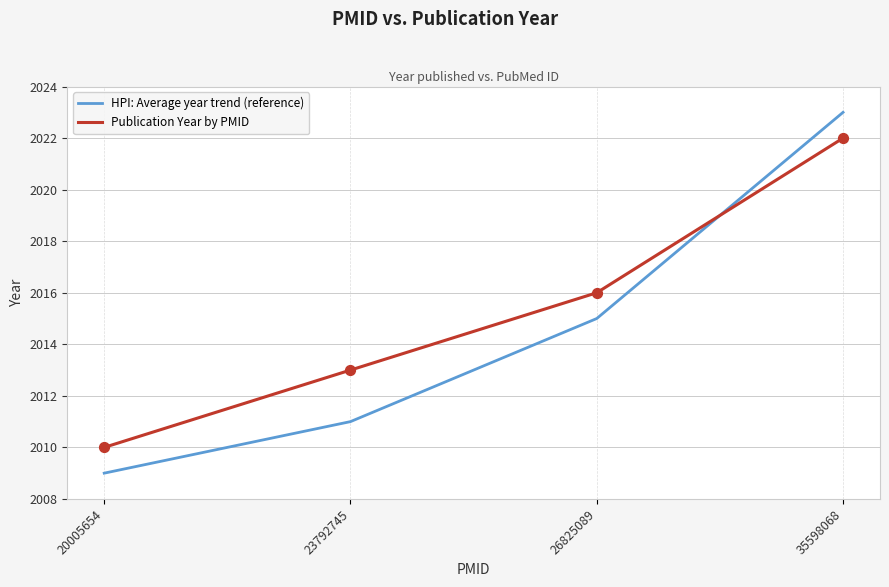

Which series has the largest total across all categories?

Publication Year by PMID